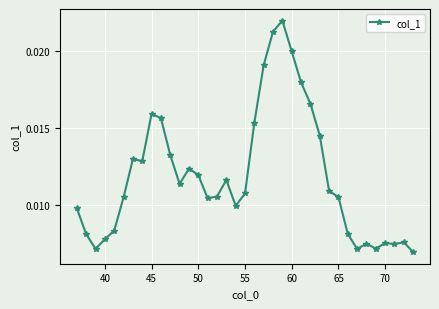

What is the sum of all values?

0.4